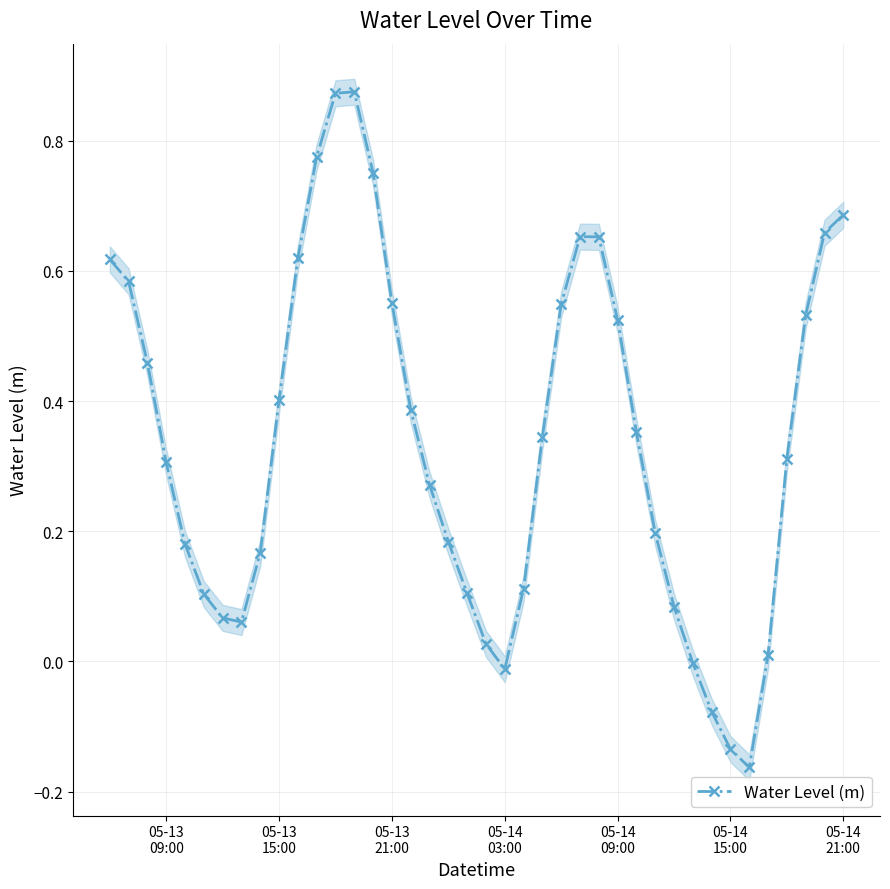

True or false: Water Level (m) has more than 1 points higher than both neighbors.

True